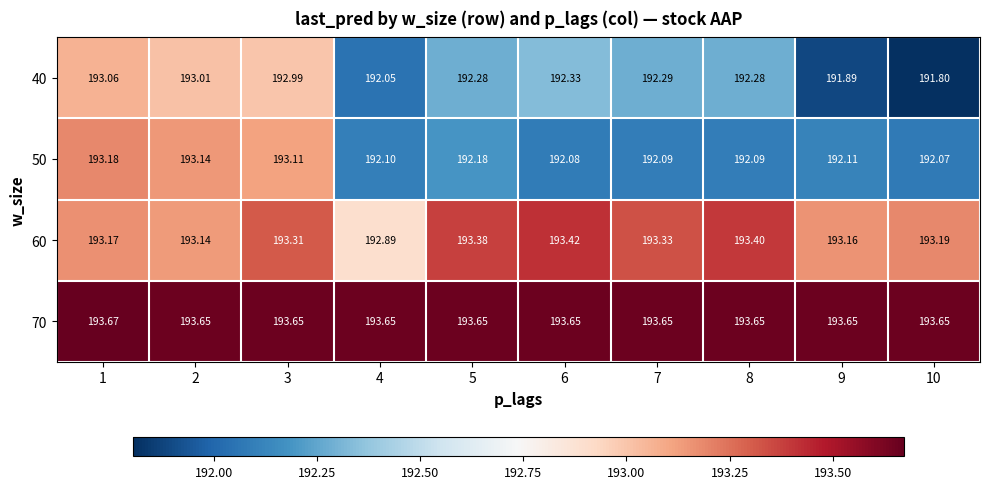

Which series has the largest total across all categories?

70